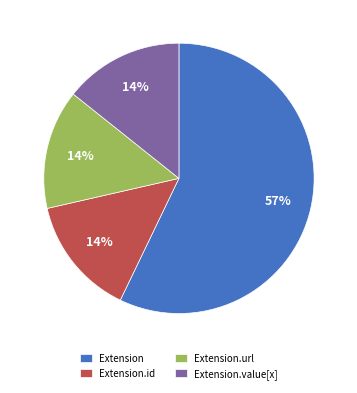

True or false: Extension accounts for 12% of the total.

False